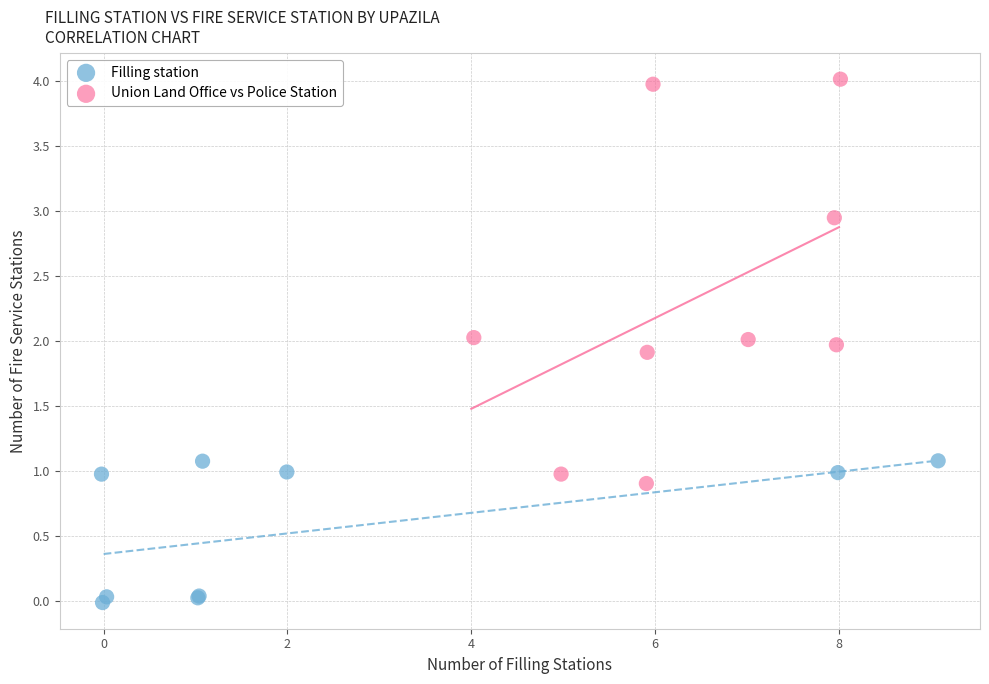

Which series contains the lowest Y value?

Filling station